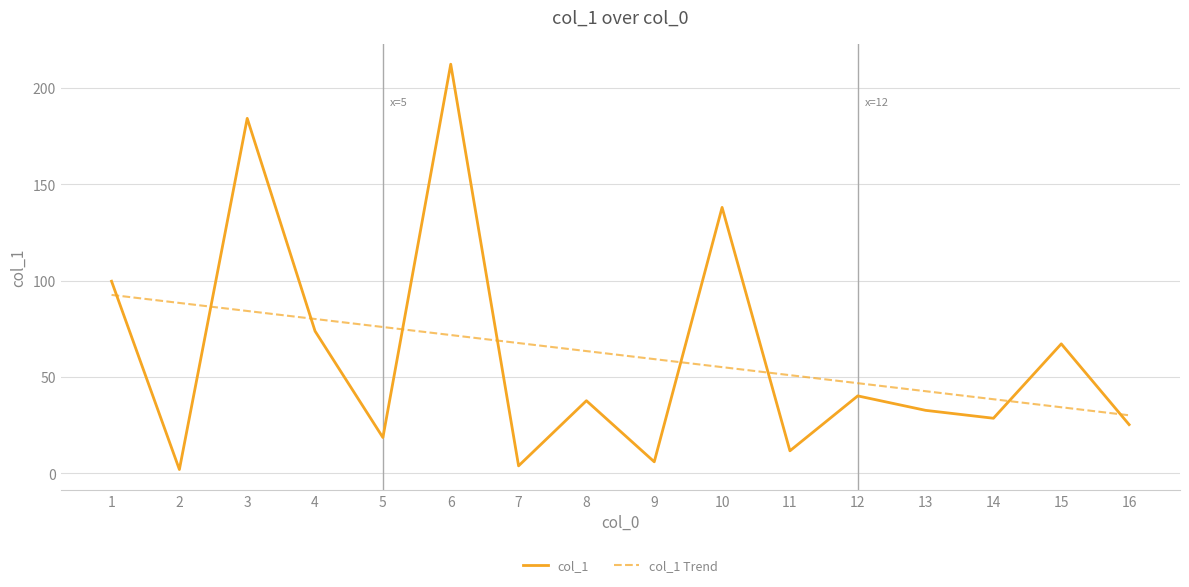

Which series changed the most between 2 and 16?

col_1 Trend